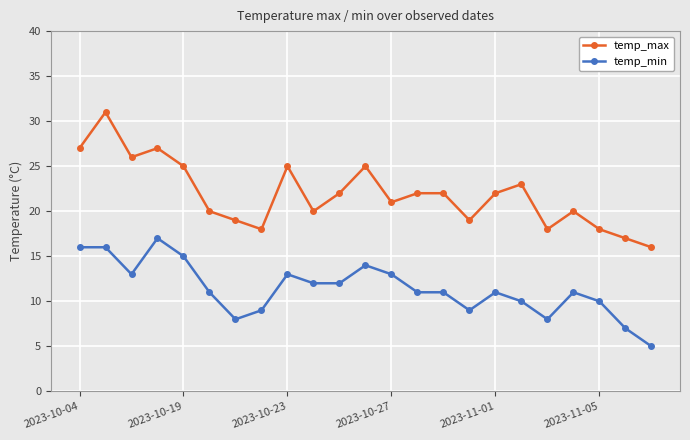

What is the sum of all temp_max values?

503